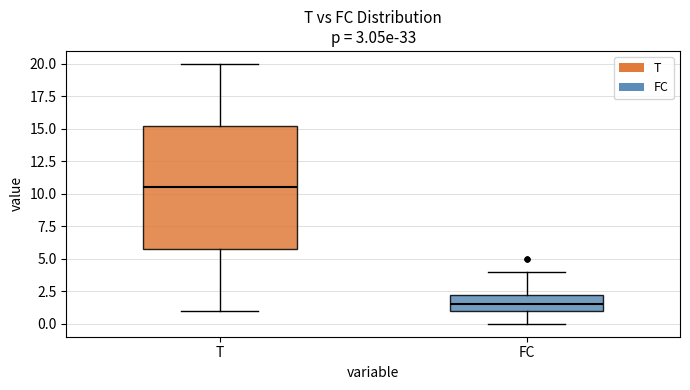

Which box's median line is the lowest?

FC